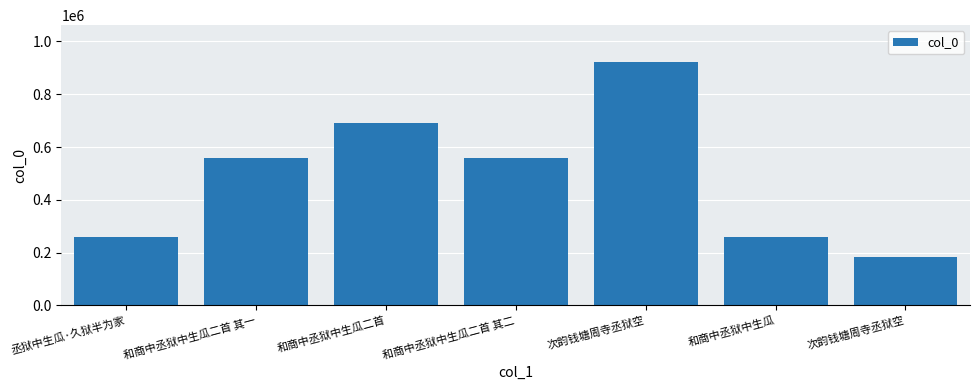

Is it true that the value at 和商中丞狱中生瓜二首 其二 is 120757?

False